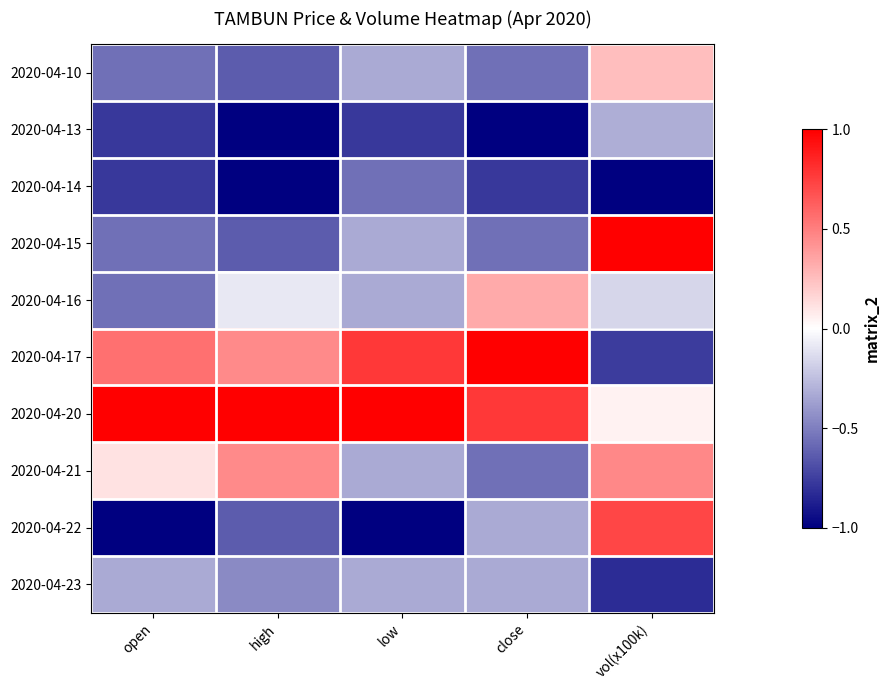

Reading left to right, transcribe all the data shown in this chart.

2020-04-10: open=-0.6	high=-0.6	low=-0.3	close=-0.6	vol(x100k)=0.2
2020-04-13: open=-0.8	high=-1.0	low=-0.8	close=-1.0	vol(x100k)=-0.3
2020-04-14: open=-0.8	high=-1.0	low=-0.6	close=-0.8	vol(x100k)=-1.0
2020-04-15: open=-0.6	high=-0.6	low=-0.3	close=-0.6	vol(x100k)=1.0
2020-04-16: open=-0.6	high=-0.1	low=-0.3	close=0.3	vol(x100k)=-0.2
2020-04-17: open=0.6	high=0.5	low=0.8	close=1.0	vol(x100k)=-0.8
2020-04-20: open=1.0	high=1.0	low=1.0	close=0.8	vol(x100k)=0.1
2020-04-21: open=0.1	high=0.5	low=-0.3	close=-0.6	vol(x100k)=0.5
2020-04-22: open=-1.0	high=-0.6	low=-1.0	close=-0.3	vol(x100k)=0.7
2020-04-23: open=-0.3	high=-0.5	low=-0.3	close=-0.3	vol(x100k)=-0.8